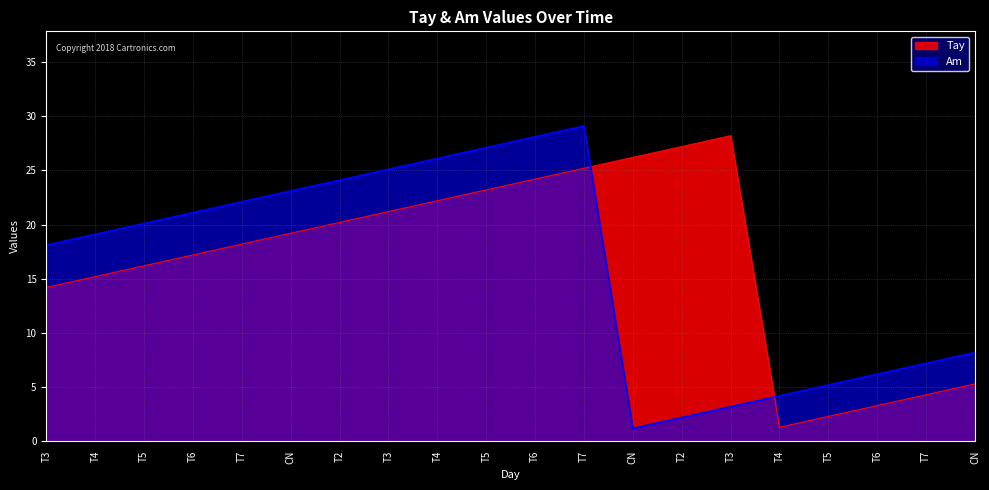

Is it true that Tay equals 38.7 at T4?

False